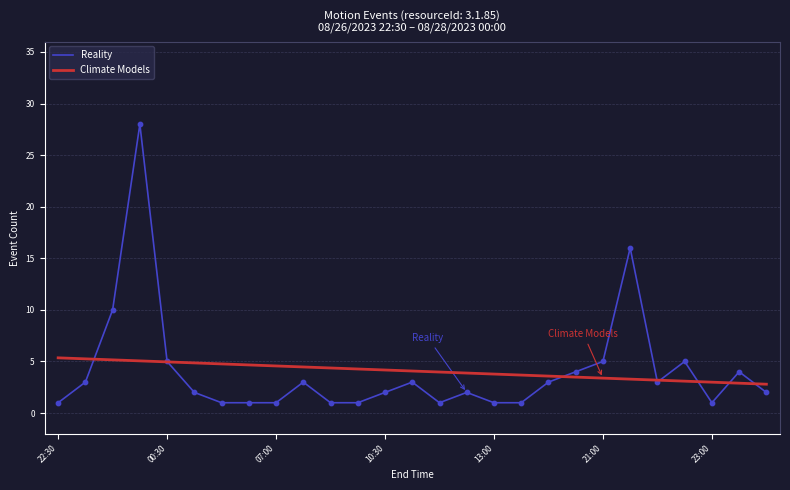

List the series in order of their peak value, highest first.

Reality, Climate Models